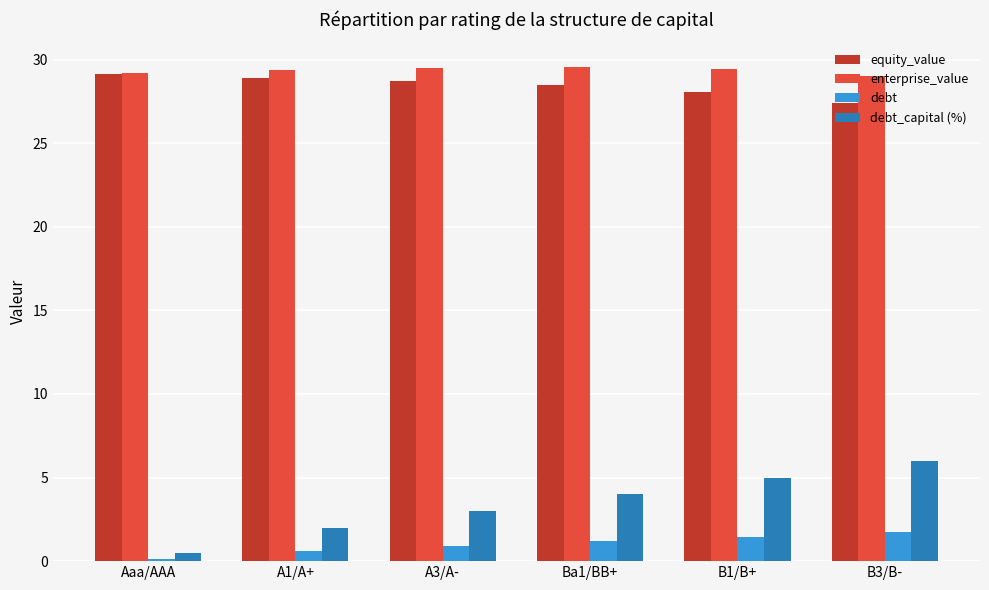

Rank the series by their maximum value, from highest to lowest.

enterprise_value, equity_value, debt_capital (%), debt